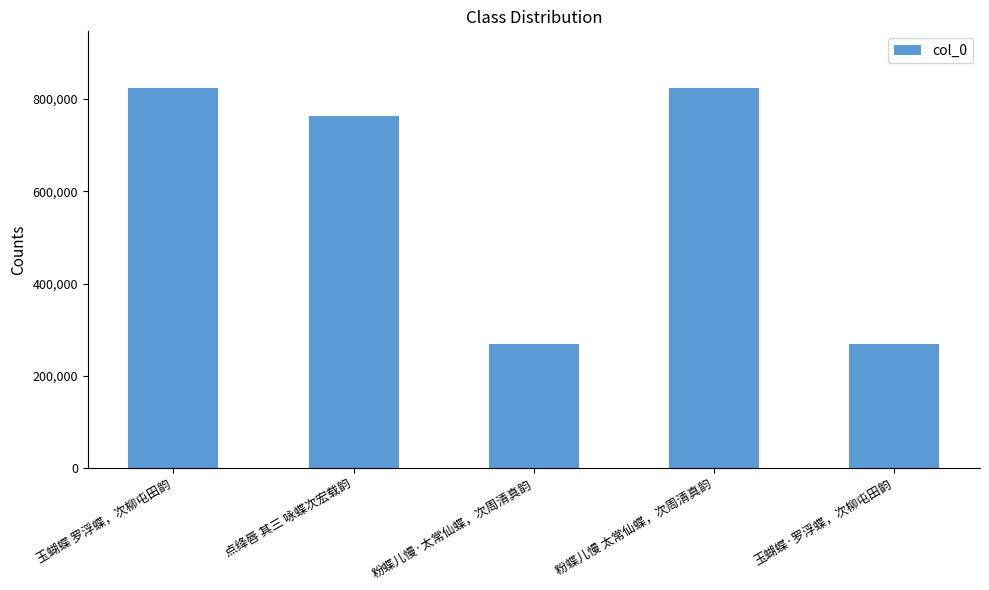

What is the greatest value displayed?

823300